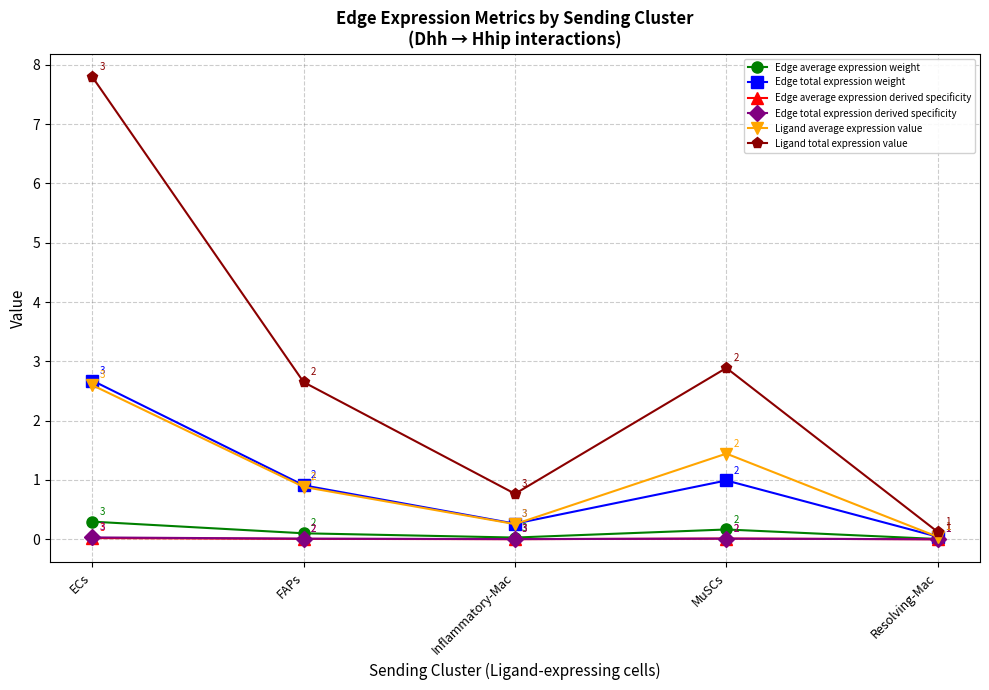

At which category does Edge average expression weight reach its first local peak?

MuSCs